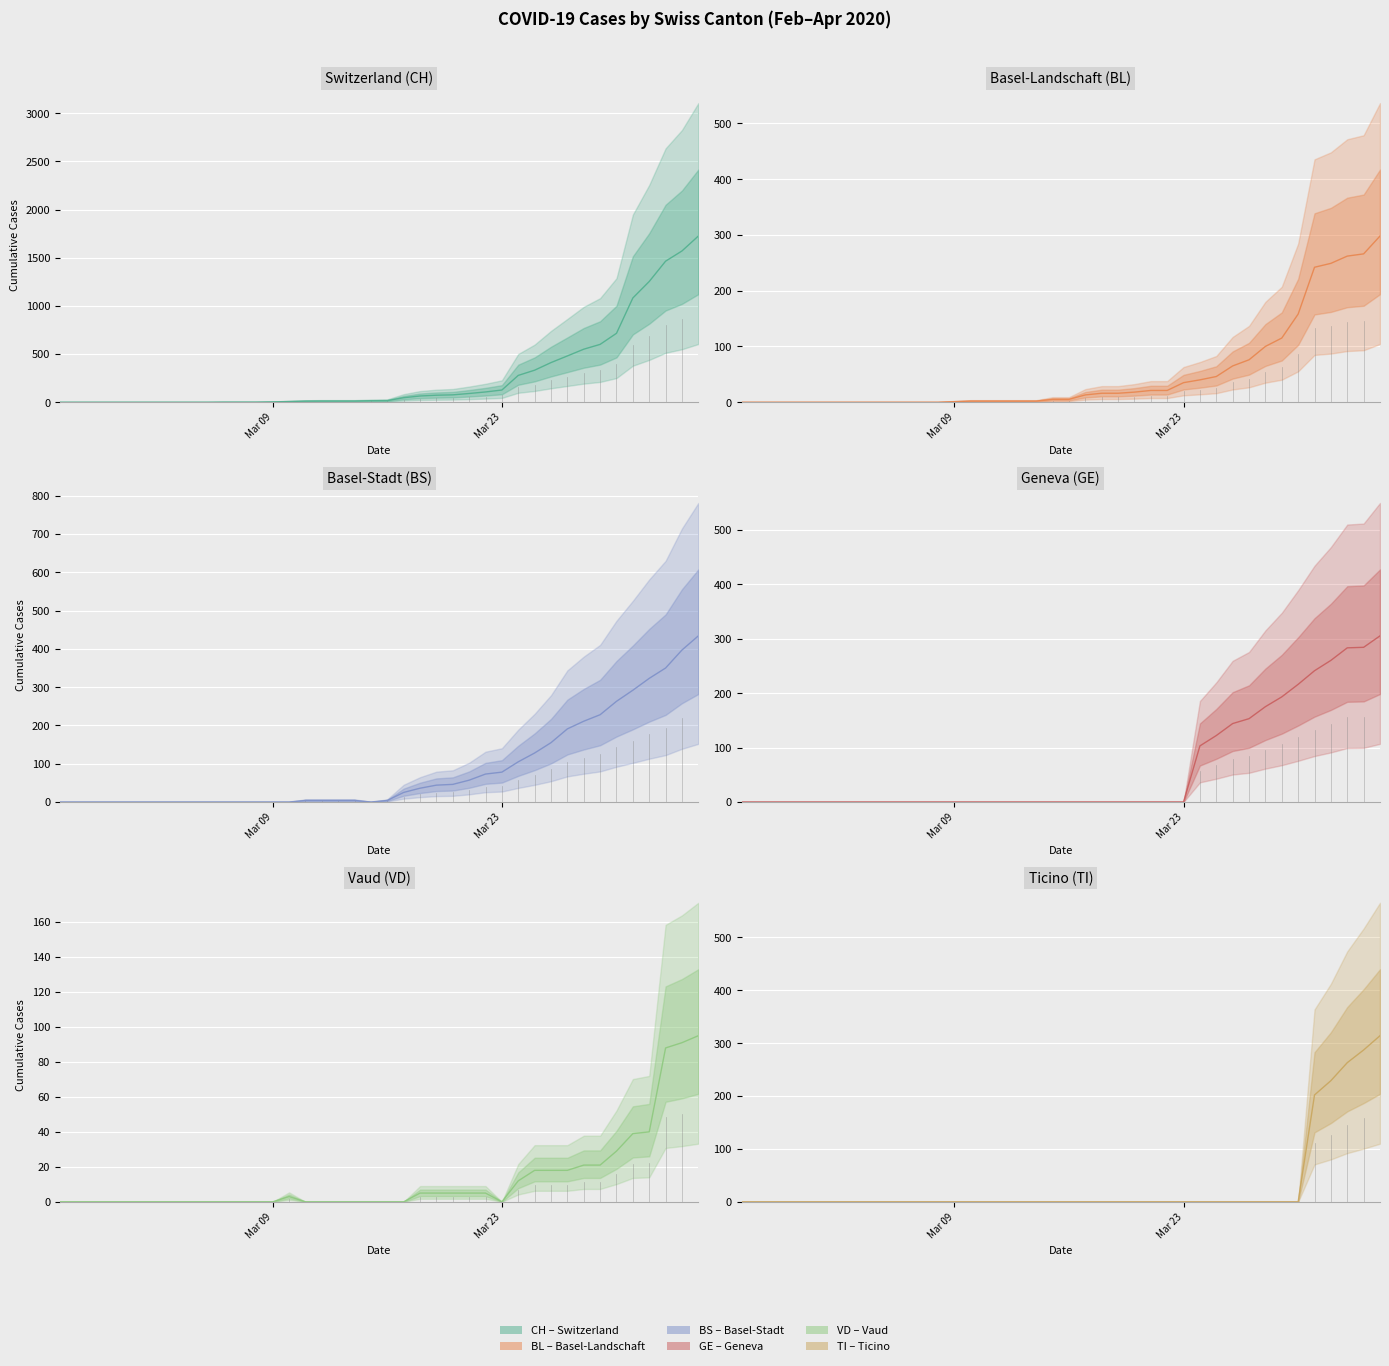

How many lines are shown in the chart?

6